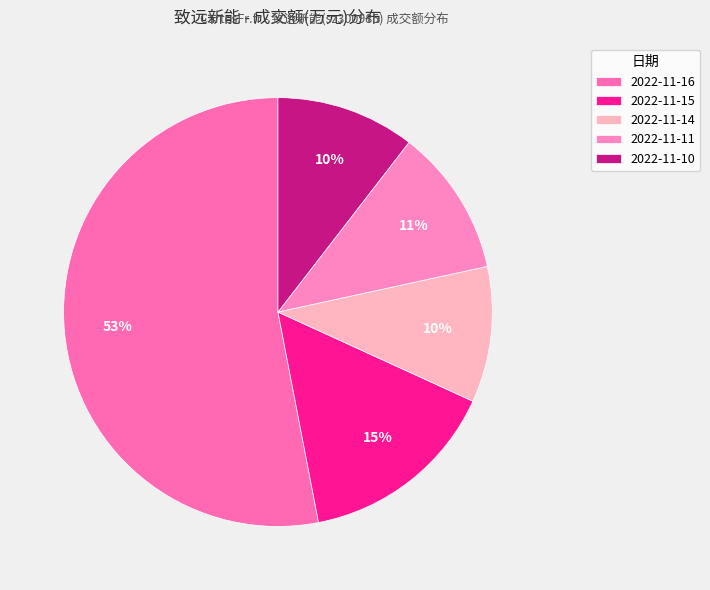

What is the ratio of the value at 2022-11-15 to the value at 2022-11-16?

0.3